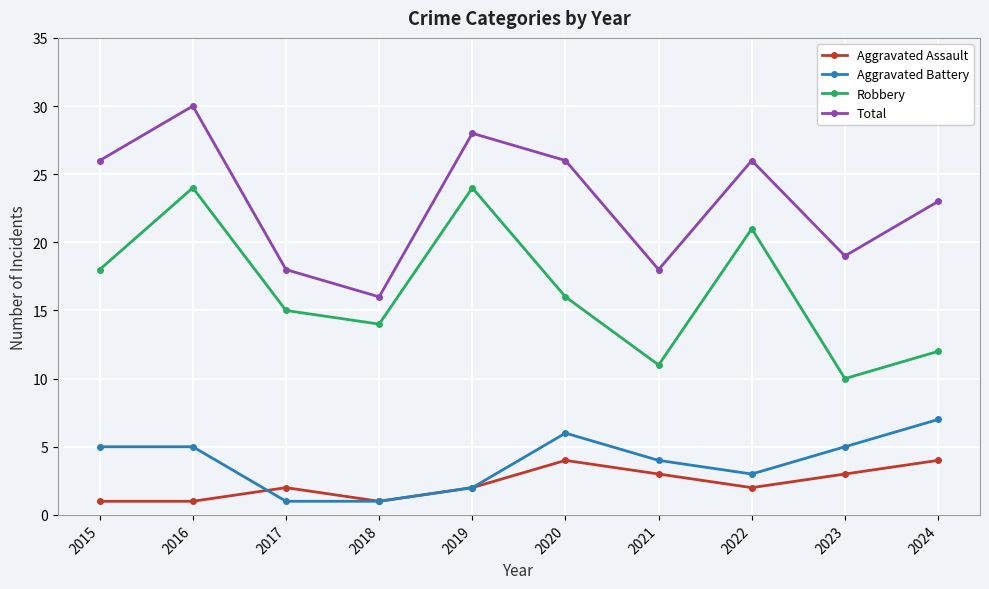

The Aggravated Battery series shows 7 at 2016. True or false?

False